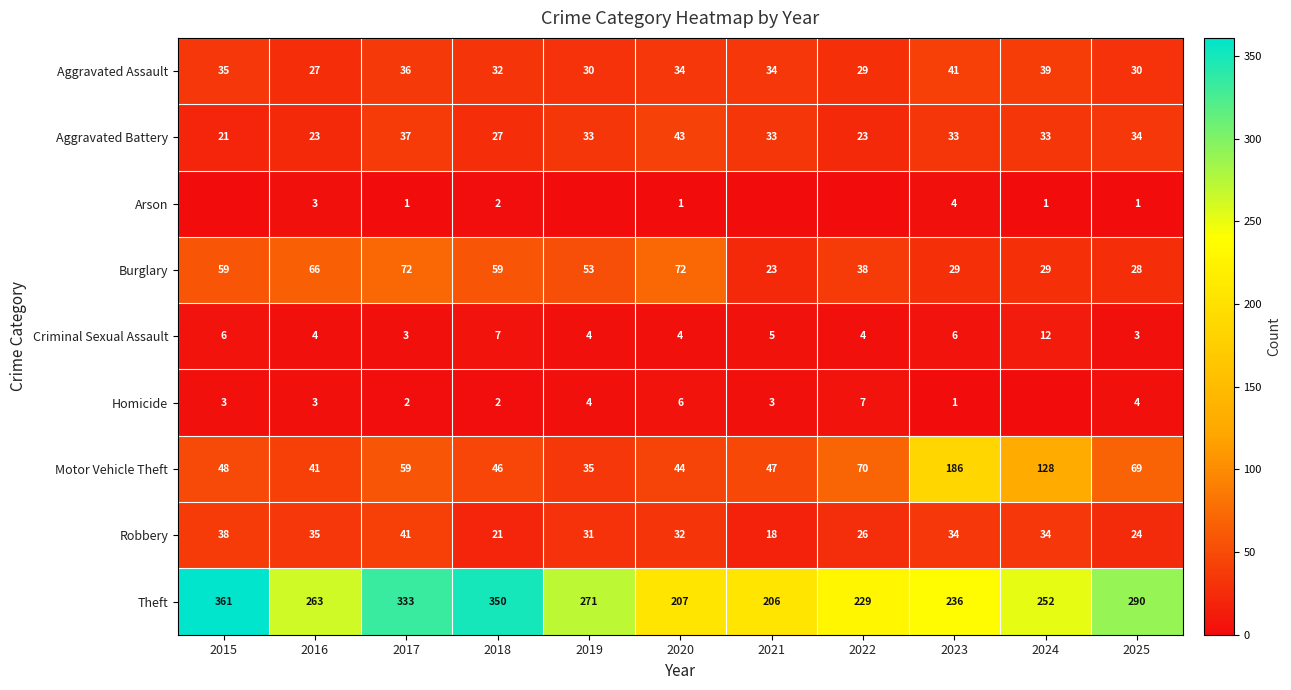

Which category has the lowest value across all series?

2015